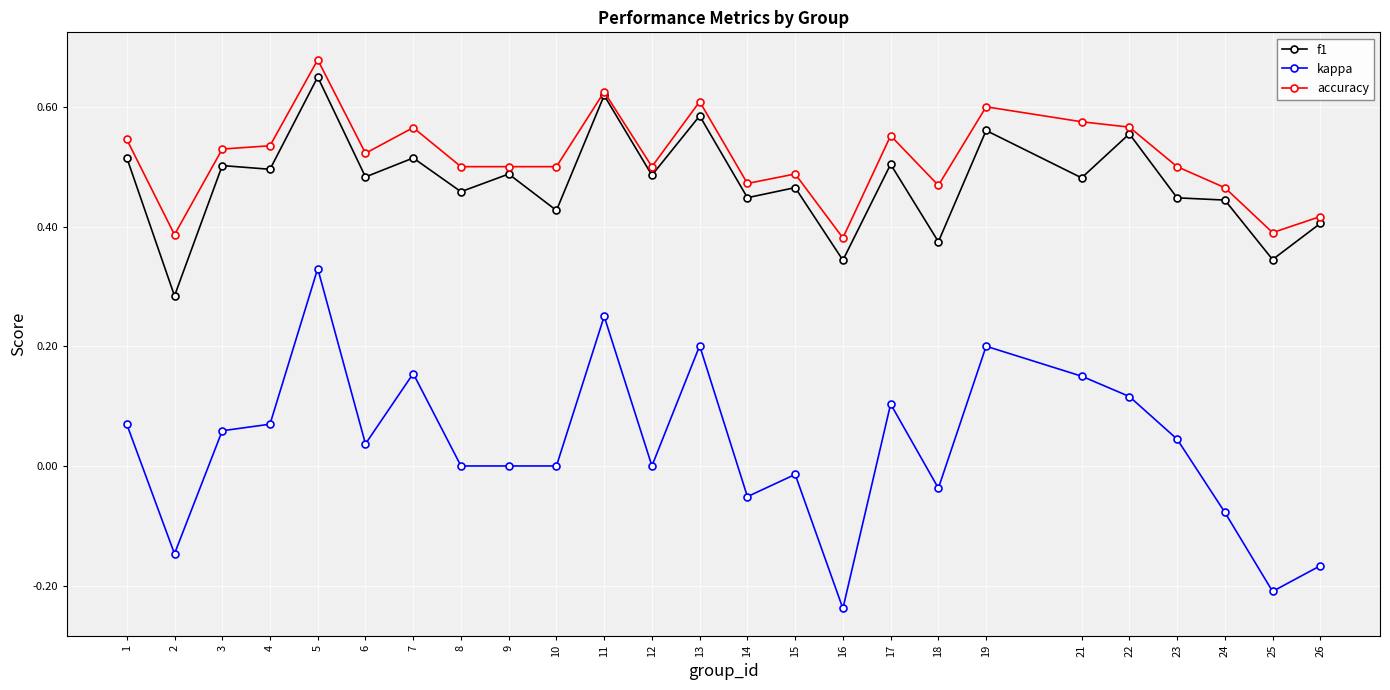

The value of accuracy at 17 is 0.6. True or false?

True